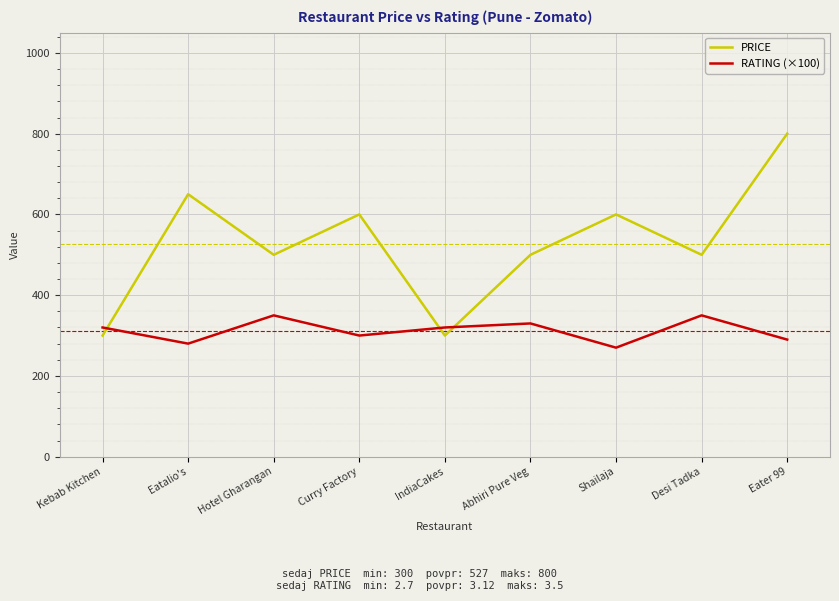

The PRICE series shows 600 at Shailaja. True or false?

True